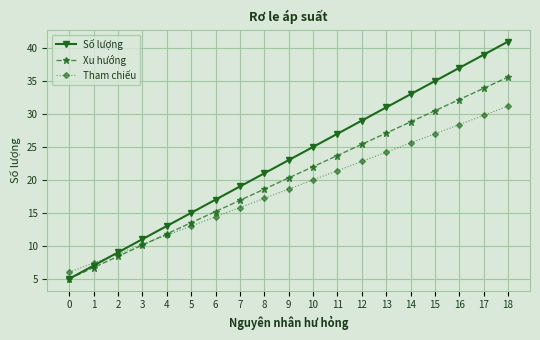

Is it true that Xu hướng equals 14.0 at 9?

False